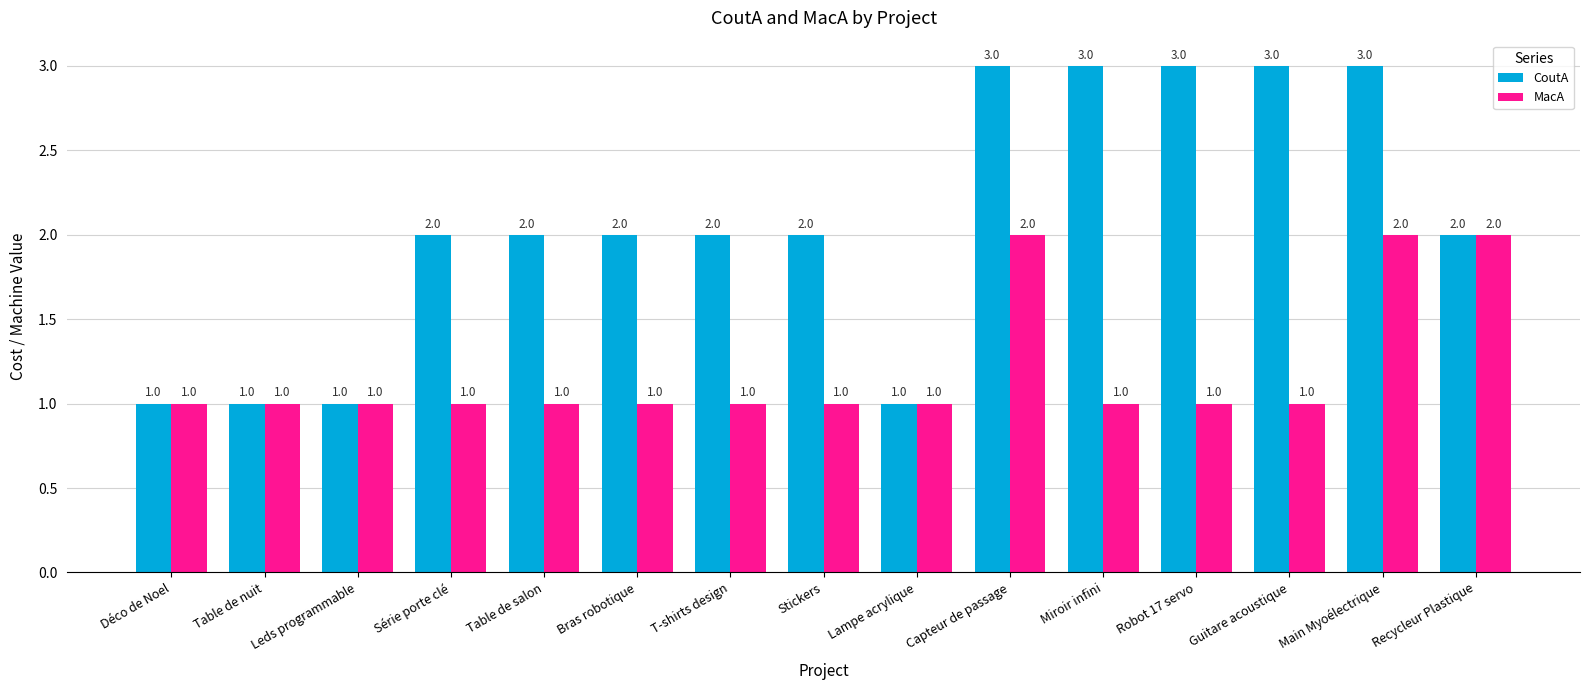

Rank the series by their average value, from highest to lowest.

CoutA, MacA